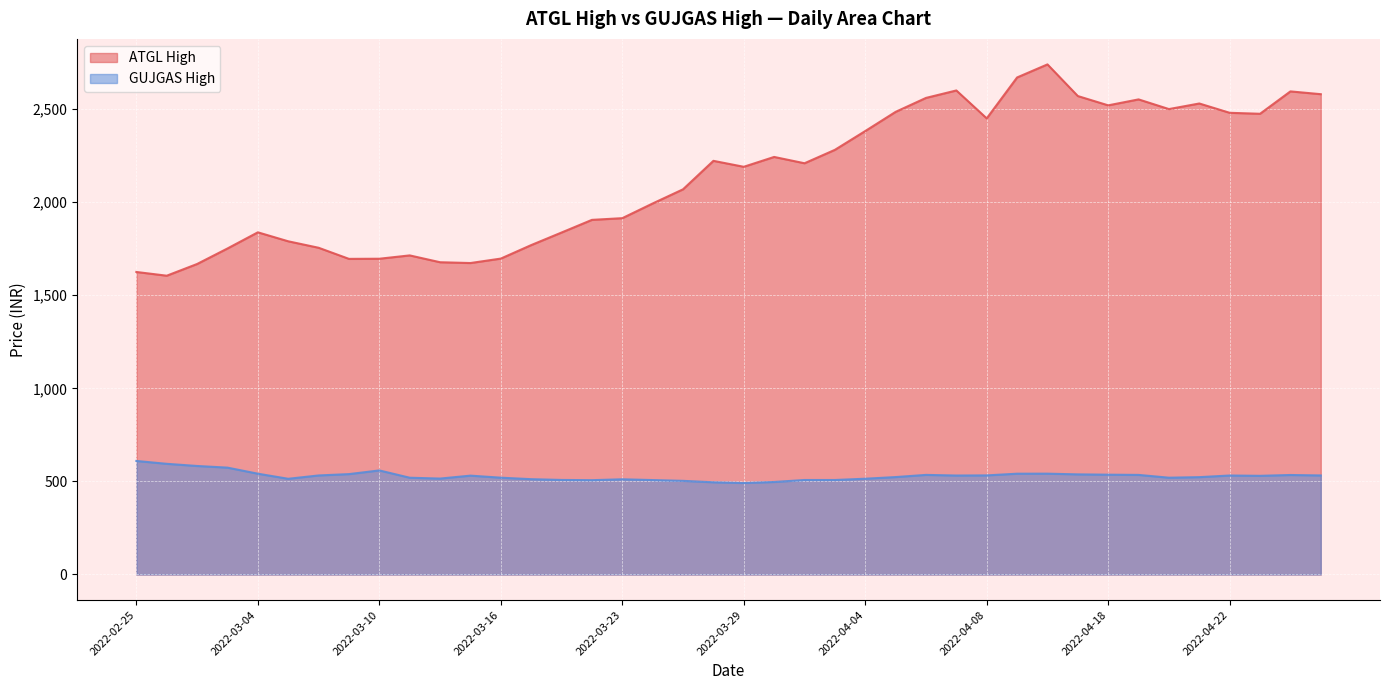

Reading left to right, transcribe all the data shown in this chart.

ATGL High: 2022-02-25=1625.0	2022-02-28=1604.9	2022-03-02=1667.9	2022-03-03=1751.2	2022-03-04=1838.0	2022-03-07=1789.8	2022-03-08=1755.1	2022-03-09=1695.4	2022-03-10=1696.1	2022-03-11=1714.0	2022-03-14=1677.3	2022-03-15=1673.0	2022-03-16=1696.9	2022-03-17=1769.3	2022-03-21=1836.9	2022-03-22=1904.8	2022-03-23=1914.0	2022-03-24=1992.9	2022-03-25=2069.0	2022-03-28=2221.9	2022-03-29=2190.0	2022-03-30=2242.9	2022-03-31=2208.9	2022-04-01=2281.0	2022-04-04=2382.0	2022-04-05=2485.0	2022-04-06=2560.0	2022-04-07=2600.0	2022-04-08=2450.0	2022-04-11=2669.8	2022-04-12=2740.0	2022-04-13=2569.9	2022-04-18=2520.1	2022-04-19=2552.0	2022-04-20=2500.0	2022-04-21=2530.0	2022-04-22=2480.0	2022-04-25=2474.8	2022-04-26=2595.0	2022-04-27=2580.0
GUJGAS High: 2022-02-25=609.8	2022-02-28=594.5	2022-03-02=582.9	2022-03-03=574.0	2022-03-04=541.4	2022-03-07=514.1	2022-03-08=532.0	2022-03-09=539.2	2022-03-10=559.0	2022-03-11=519.8	2022-03-14=515.2	2022-03-15=531.0	2022-03-16=520.0	2022-03-17=512.0	2022-03-21=507.9	2022-03-22=506.6	2022-03-23=511.4	2022-03-24=507.2	2022-03-25=503.0	2022-03-28=495.3	2022-03-29=491.4	2022-03-30=496.9	2022-03-31=507.5	2022-04-01=507.5	2022-04-04=514.5	2022-04-05=523.3	2022-04-06=535.0	2022-04-07=531.6	2022-04-08=532.3	2022-04-11=541.5	2022-04-12=541.6	2022-04-13=537.8	2022-04-18=536.2	2022-04-19=535.0	2022-04-20=519.9	2022-04-21=522.9	2022-04-22=531.7	2022-04-25=530.0	2022-04-26=534.5	2022-04-27=532.0